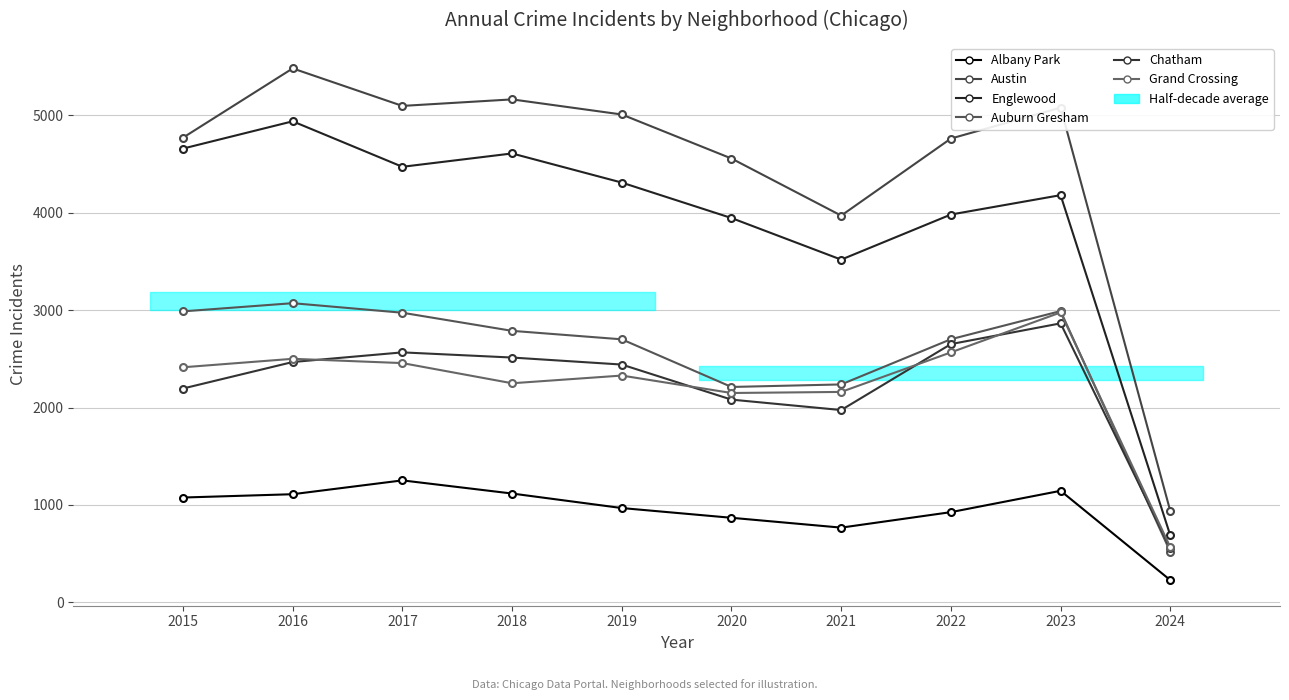

List the series in order of their peak value, lowest first.

Albany Park, Chatham, Grand Crossing, Auburn Gresham, Englewood, Austin